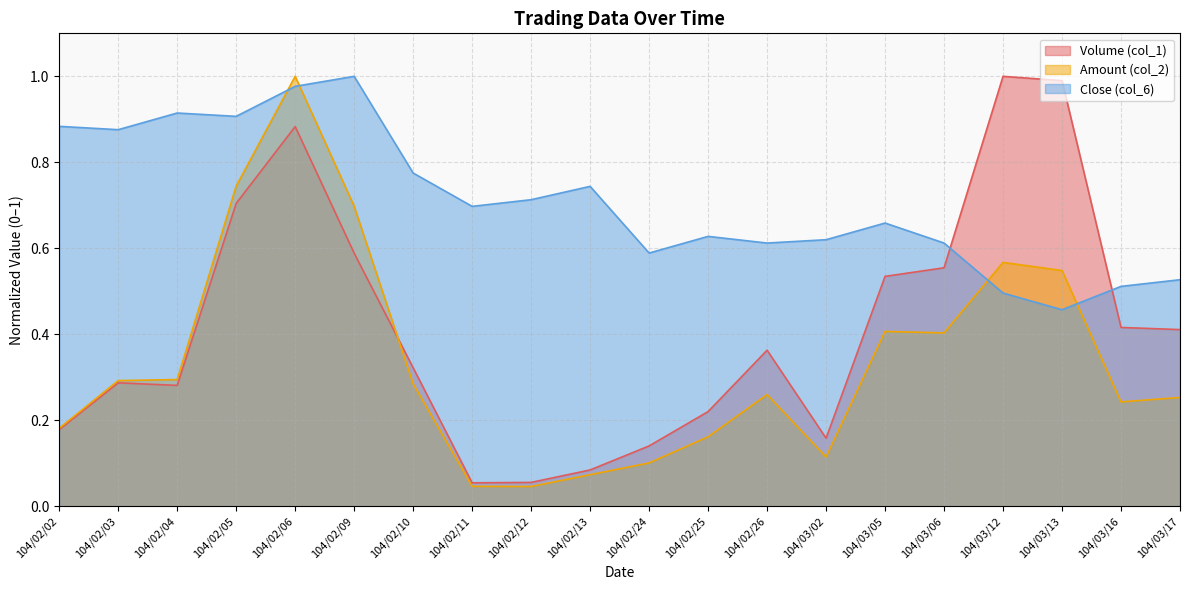

Reading left to right, extract all data points from this chart.

Volume (col_1): 104/02/02=0.2	104/02/03=0.3	104/02/04=0.3	104/02/05=0.7	104/02/06=0.9	104/02/09=0.6	104/02/10=0.3	104/02/11=0.1	104/02/12=0.1	104/02/13=0.1	104/02/24=0.1	104/02/25=0.2	104/02/26=0.4	104/03/02=0.2	104/03/05=0.5	104/03/06=0.6	104/03/12=1.0	104/03/13=1.0	104/03/16=0.4	104/03/17=0.4
Amount (col_2): 104/02/02=0.2	104/02/03=0.3	104/02/04=0.3	104/02/05=0.7	104/02/06=1.0	104/02/09=0.7	104/02/10=0.3	104/02/11=0.0	104/02/12=0.0	104/02/13=0.1	104/02/24=0.1	104/02/25=0.2	104/02/26=0.3	104/03/02=0.1	104/03/05=0.4	104/03/06=0.4	104/03/12=0.6	104/03/13=0.5	104/03/16=0.2	104/03/17=0.3
Close (col_6): 104/02/02=0.9	104/02/03=0.9	104/02/04=0.9	104/02/05=0.9	104/02/06=1.0	104/02/09=1.0	104/02/10=0.8	104/02/11=0.7	104/02/12=0.7	104/02/13=0.7	104/02/24=0.6	104/02/25=0.6	104/02/26=0.6	104/03/02=0.6	104/03/05=0.7	104/03/06=0.6	104/03/12=0.5	104/03/13=0.5	104/03/16=0.5	104/03/17=0.5